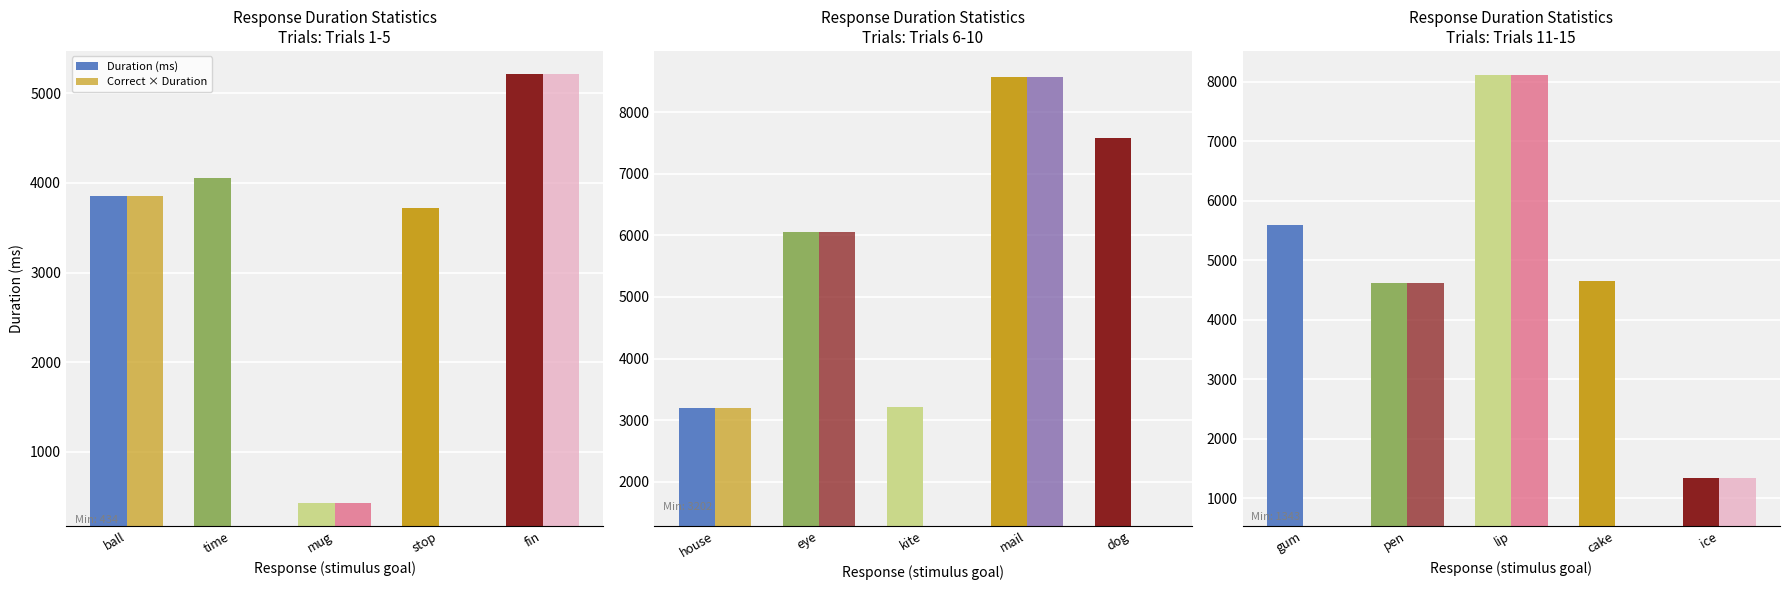

What position from the left is gum?

1